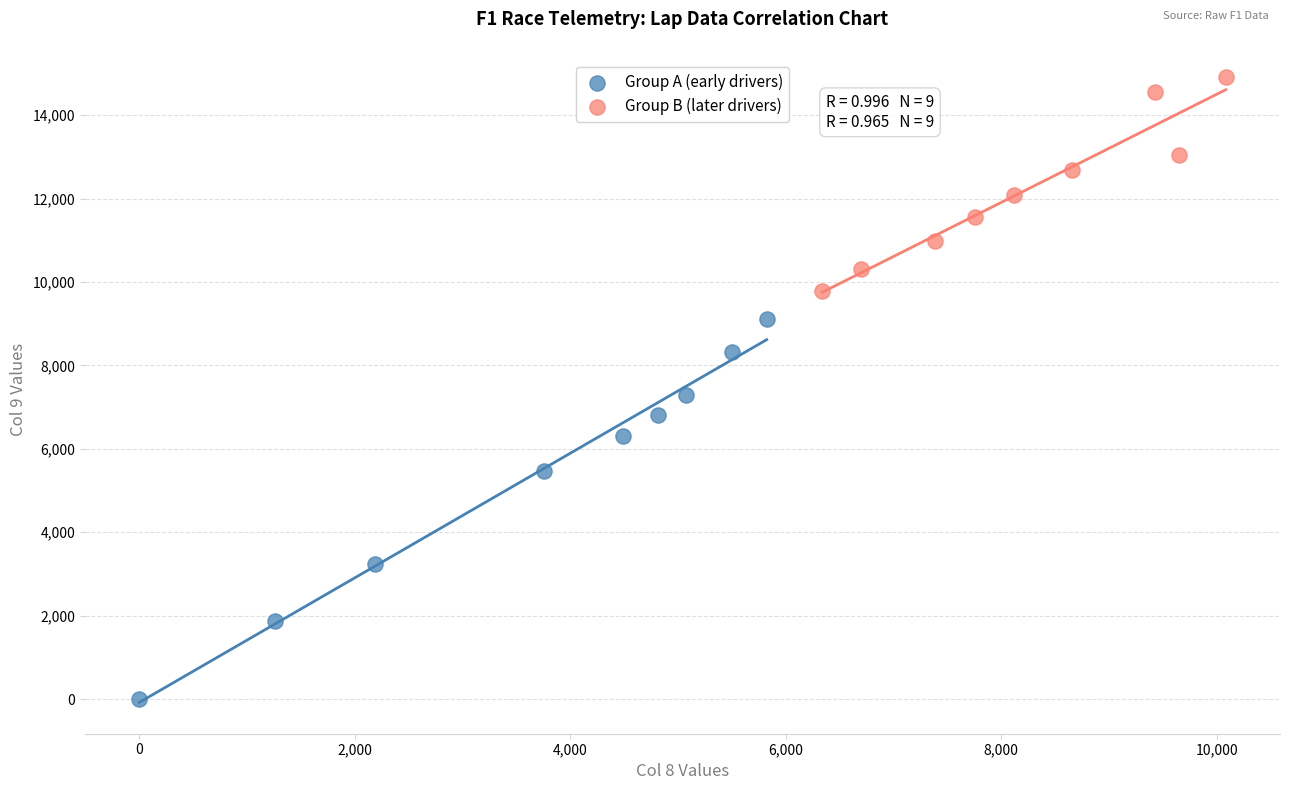

Which series contains the lowest Y value?

Group A (early drivers)